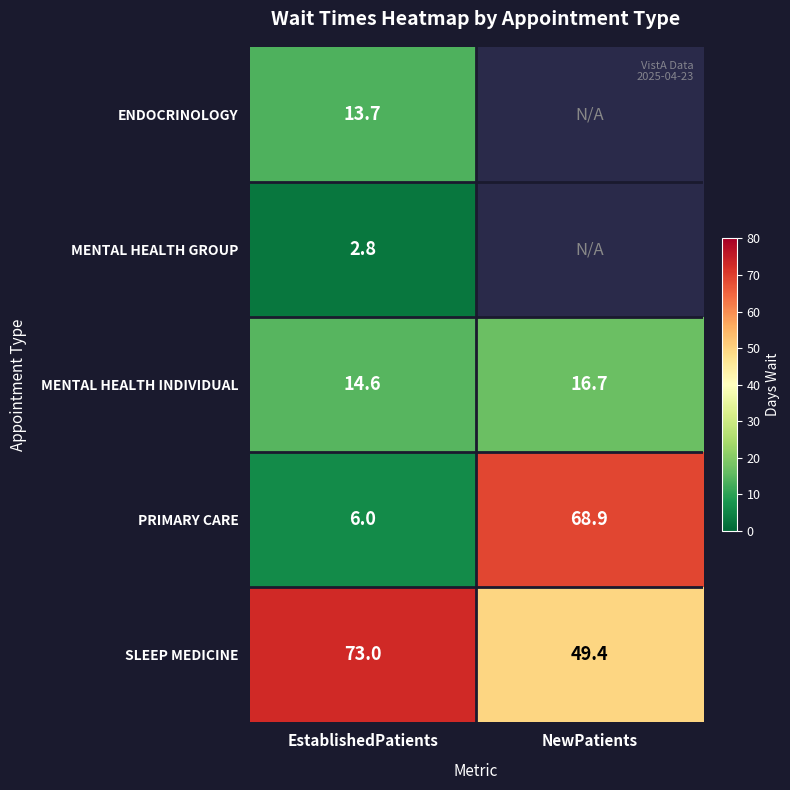

What value does the PRIMARY CARE series have at EstablishedPatients?

6.0